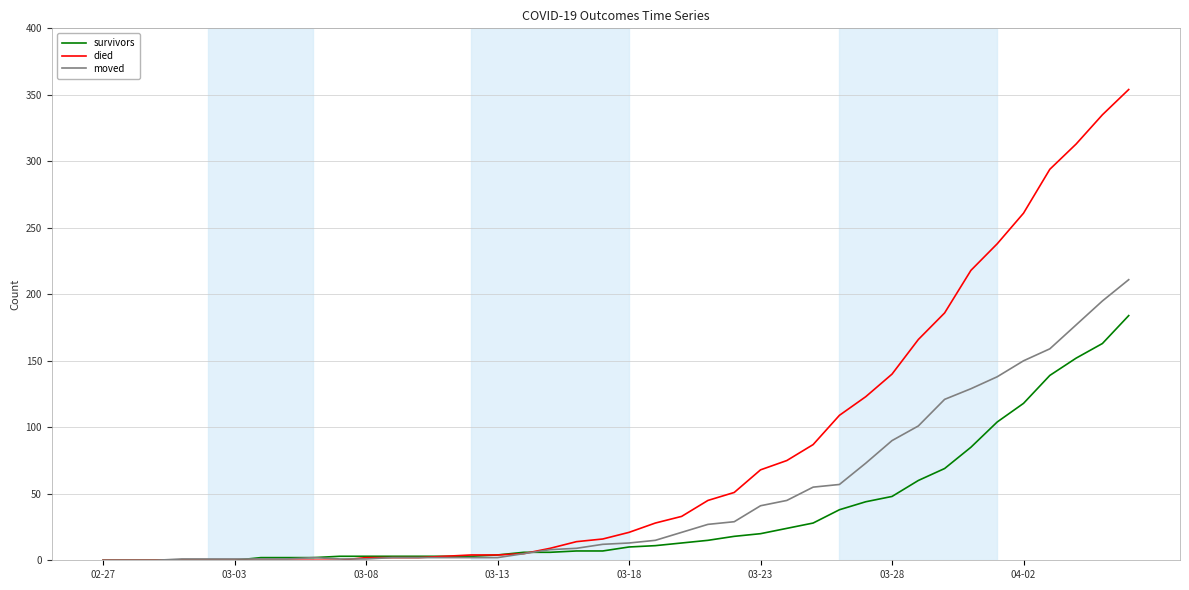

Which series has the largest total across all categories?

died